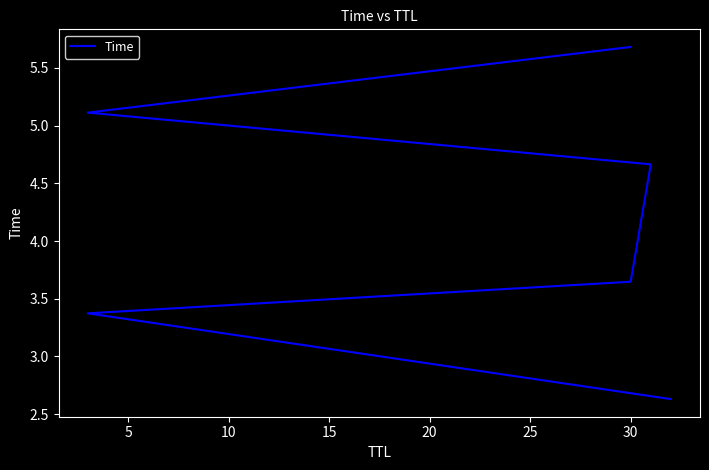

How many distinct data groups are displayed?

1